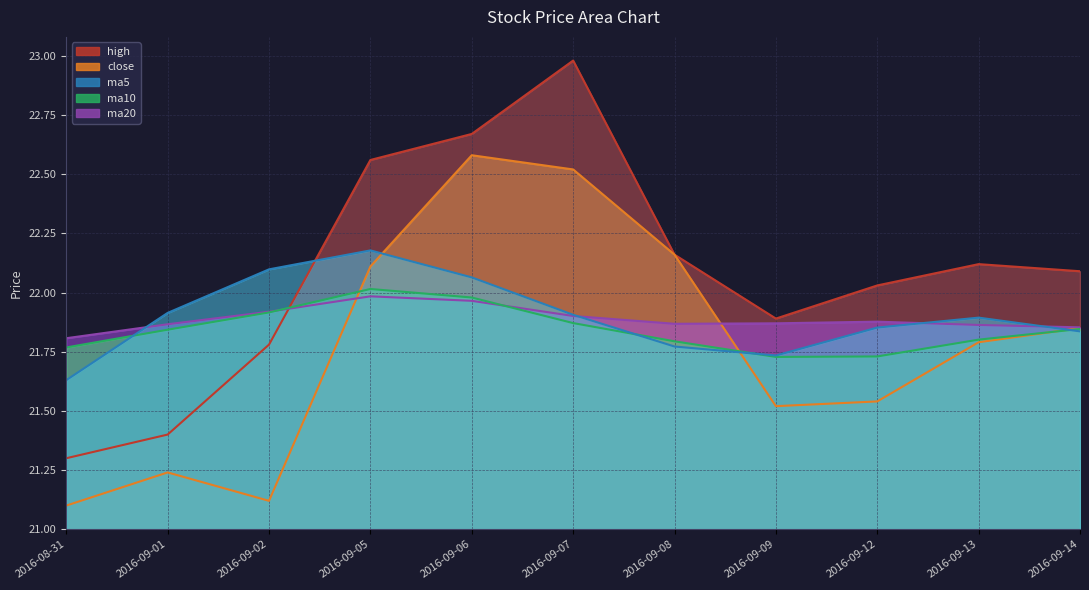

How many interior local valleys does the ma20 series have?

1